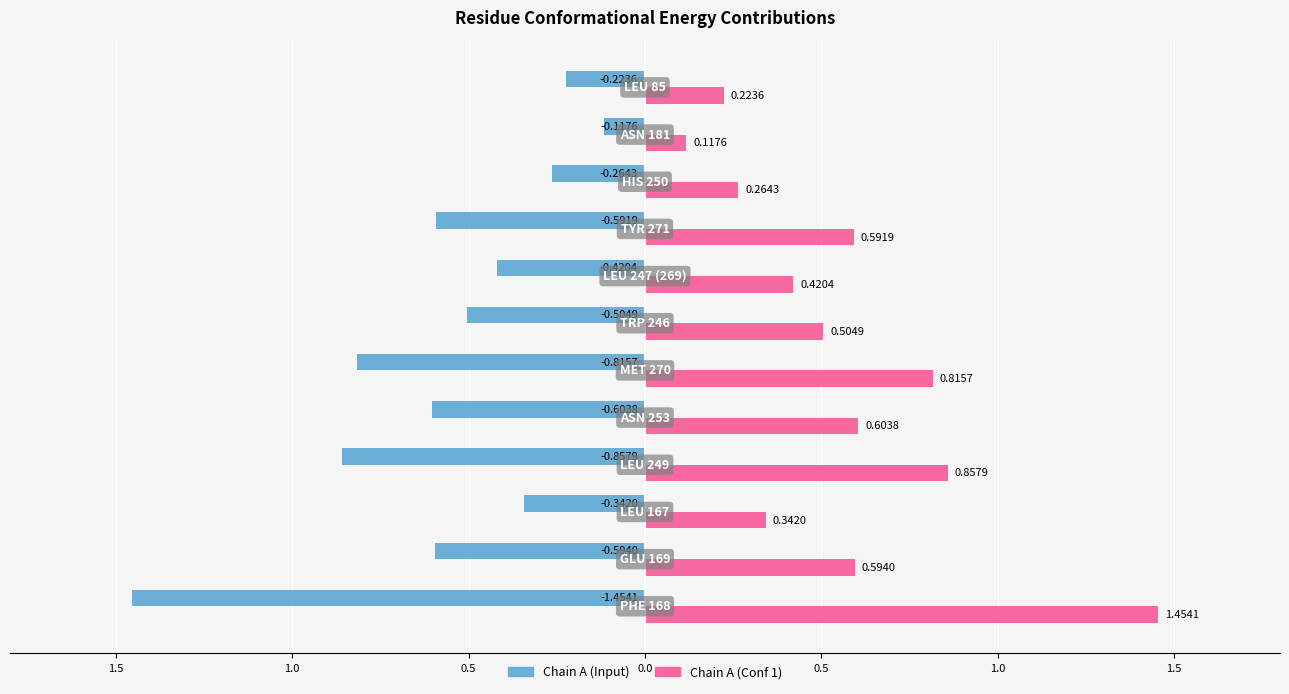

What are all the series names shown in the legend?

Chain A (Input), Chain A (Conf 1)